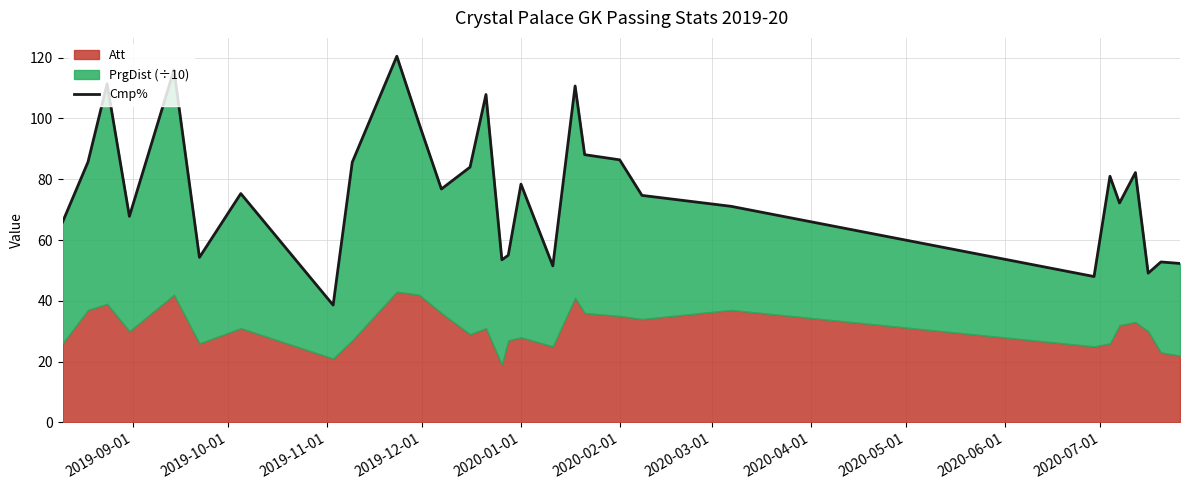

Reading left to right, what are all the values shown in this chart?

65.9	85.7	111.4	67.8	116.0	54.3	75.3	38.6	85.6	120.5	98.3	76.8	84.0	107.9	53.5	55.0	78.4	51.5	110.7	88.1	86.4	74.7	71.1	48.0	81.0	72.2	82.2	49.1	52.8	52.3